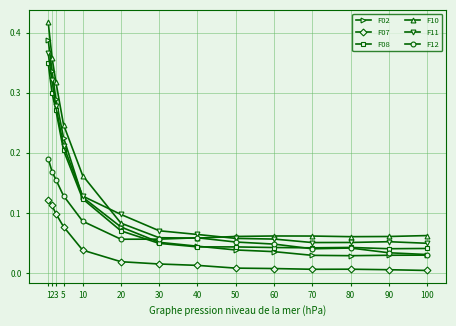

Which series changed the most between 1 and 40?

F10